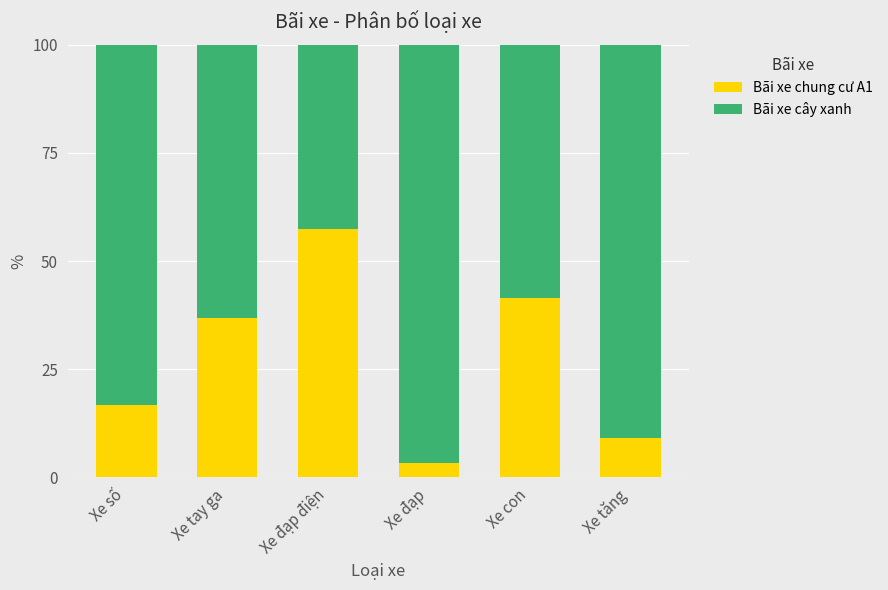

What value does the Bãi xe chung cư A1 series have at Xe đạp?

3.4